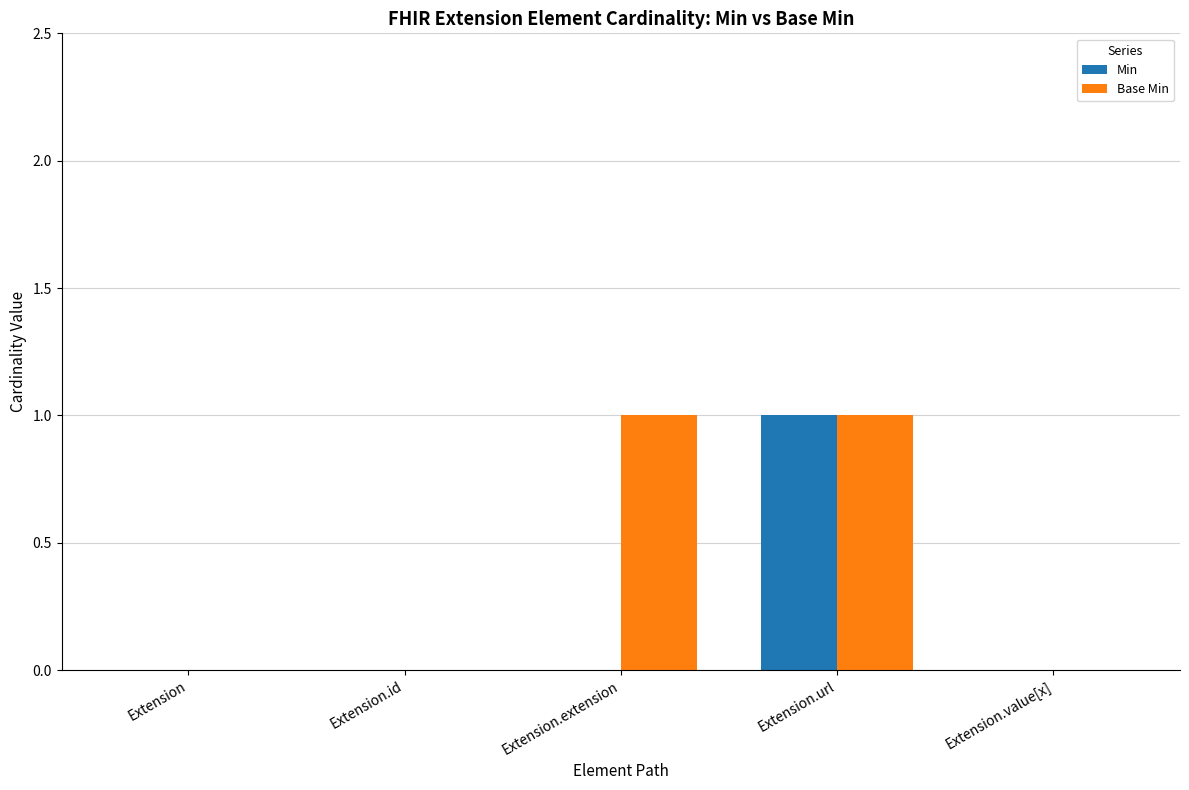

At which label does Min reach its peak?

Extension.url